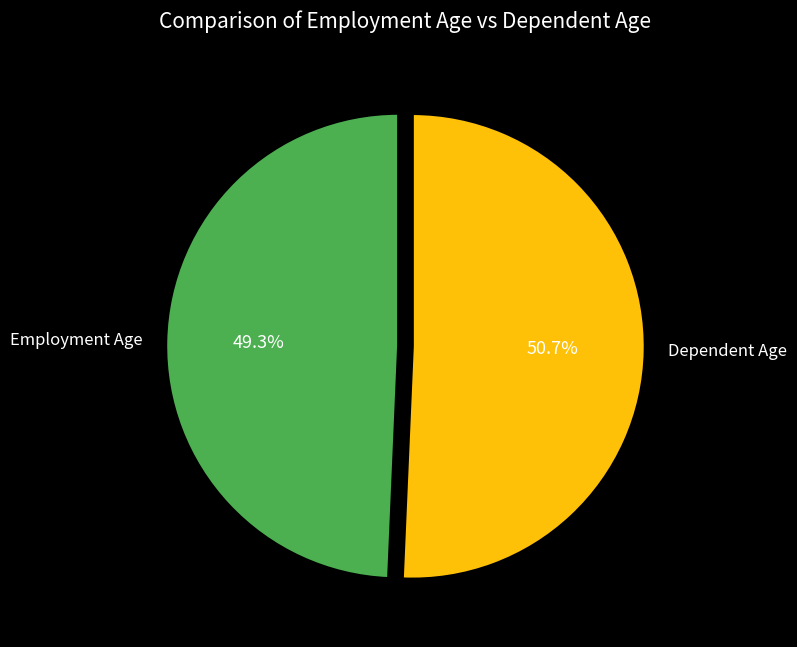

Which slice is the smallest?

Employment Age